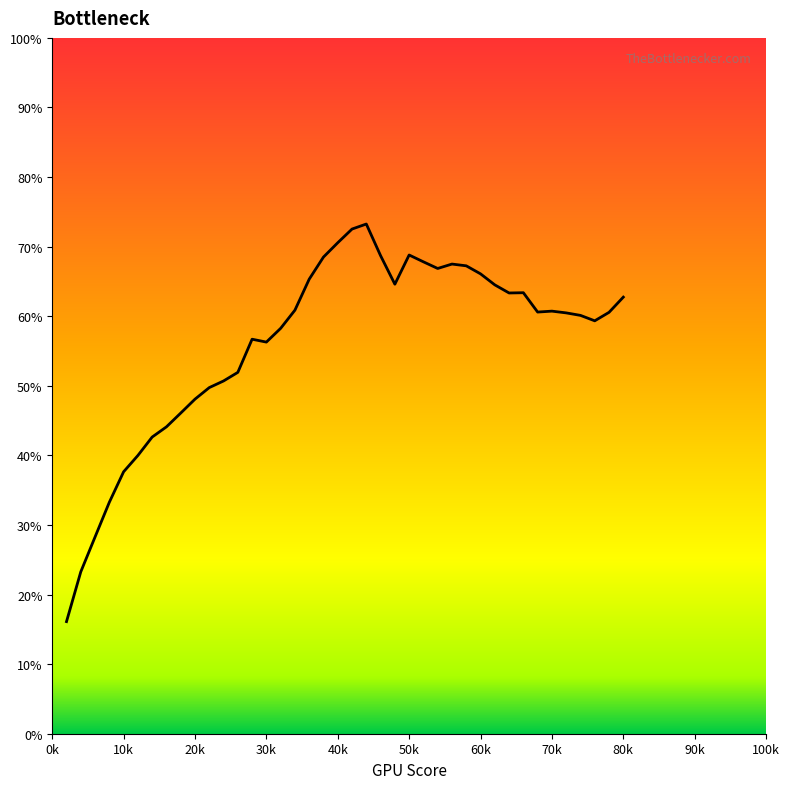

What is the smallest value displayed?

16.1